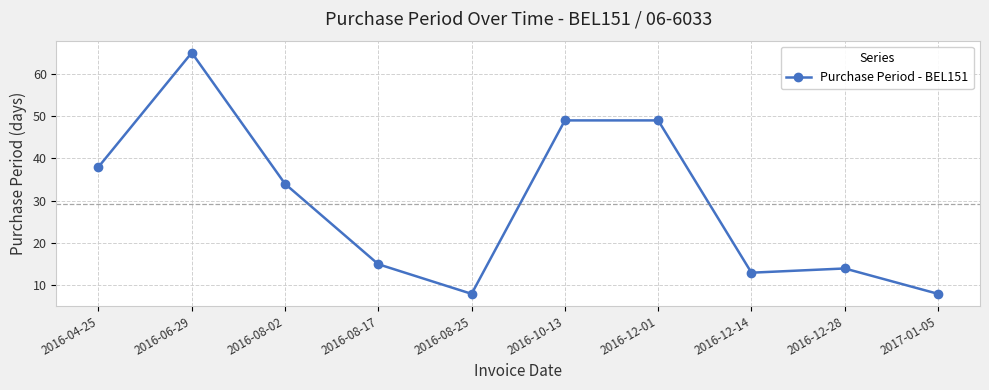

Approximately how many times larger is the value at 2016-12-14 compared to 2016-08-25?

1.6